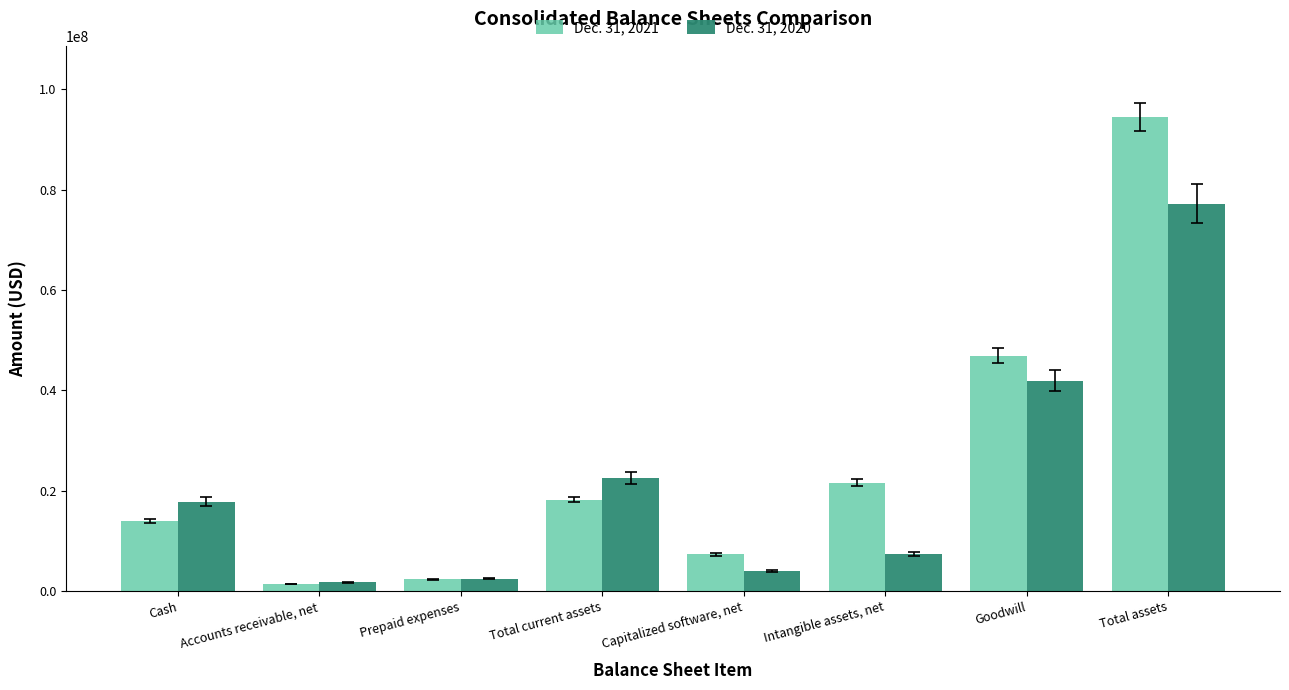

At how many categories does at least one series exceed 20433850?

4